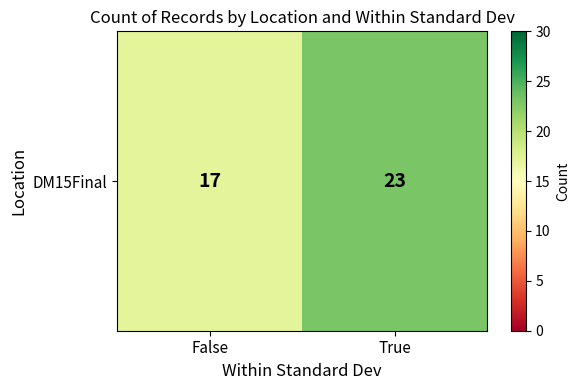

What is the sum of the values at True and False?

40